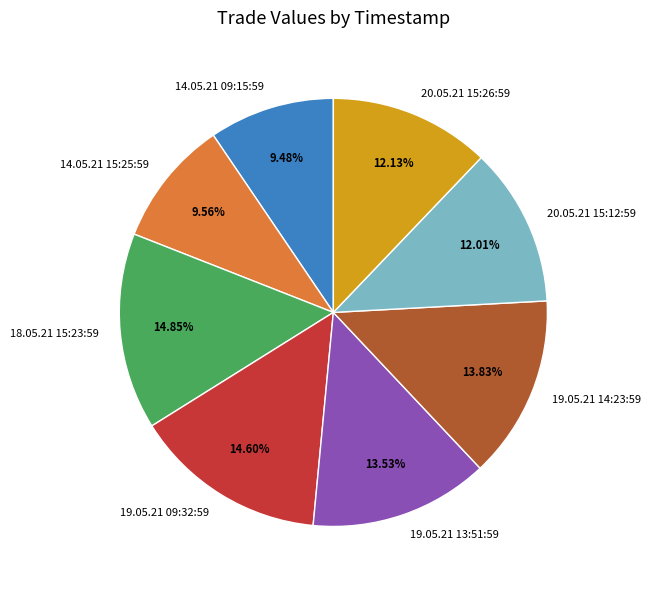

What is the ratio of the value at 19.05.21 09:32:59 to the value at 19.05.21 14:23:59?

1.1